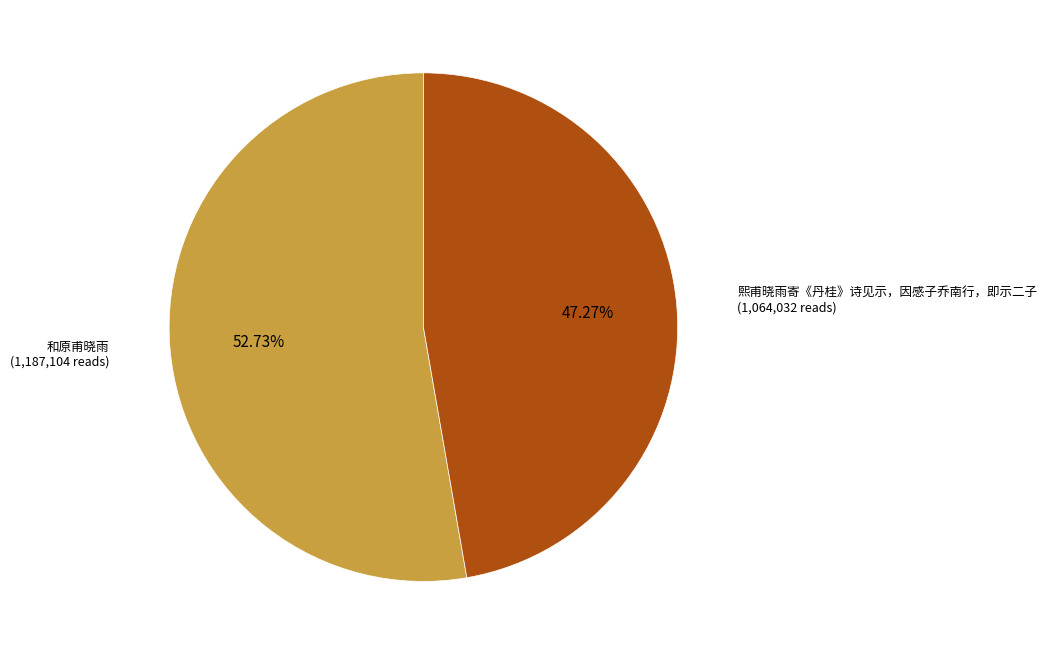

Does any single category account for the majority?

Yes